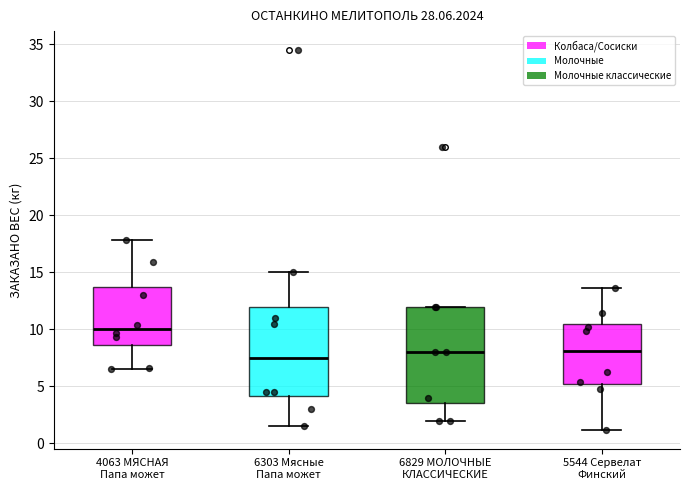

Where does the upper whisker of the box for 5544 Сервелат Финский end on the y-axis? The values are not printed on the chart, so give them approximately, as read against the axis.

13.5